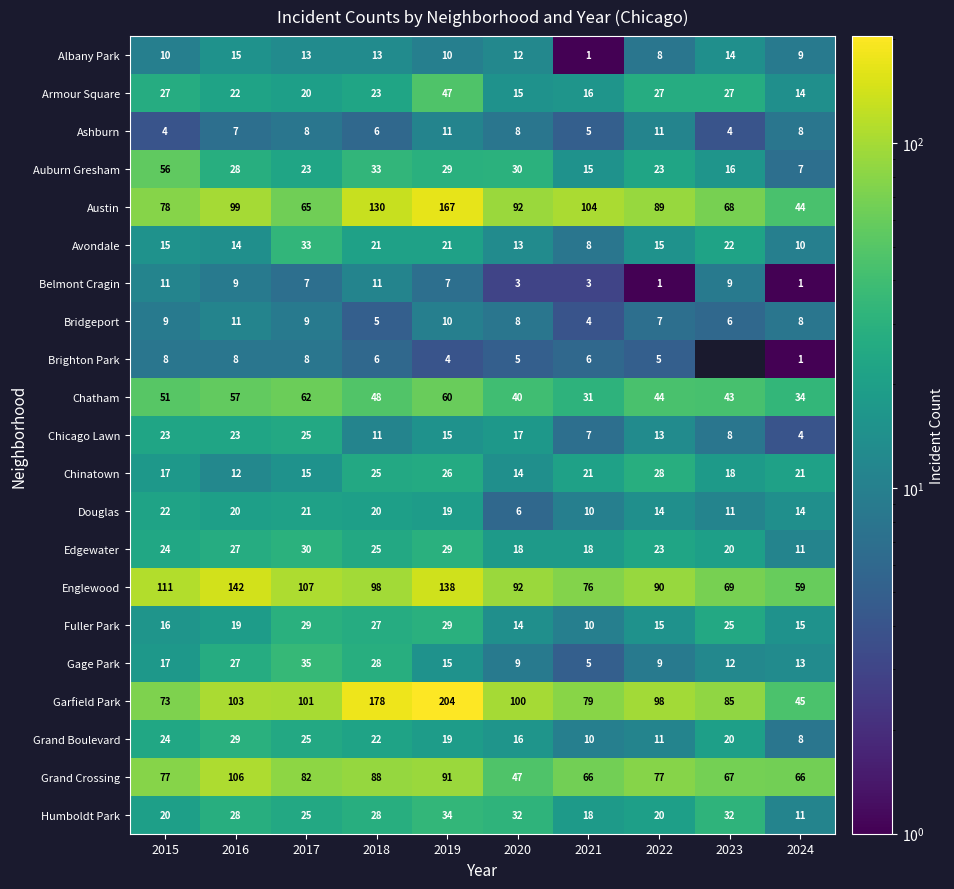

What is the difference between the second highest and second lowest values in the Belmont Cragin series?

10